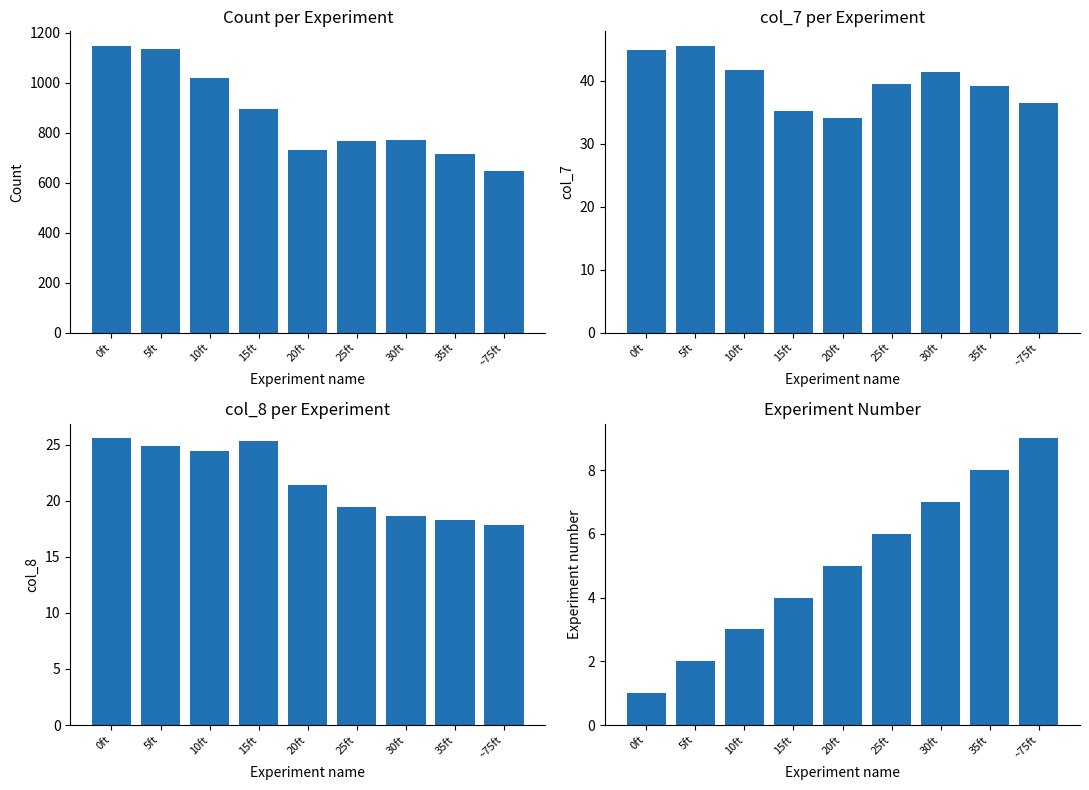

The Experiment number series shows 10.8 at 30ft. True or false?

False